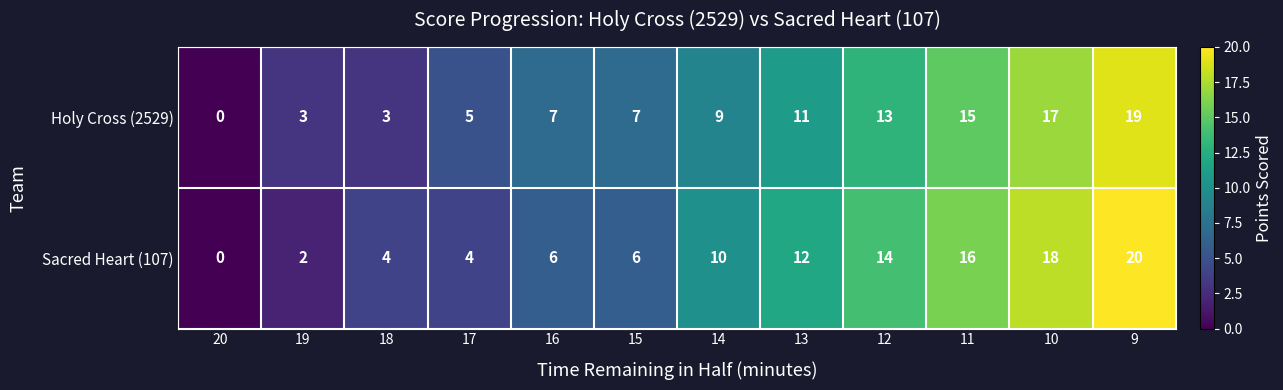

What is the difference between the Sacred Heart (107) values at 20 and 14?

10